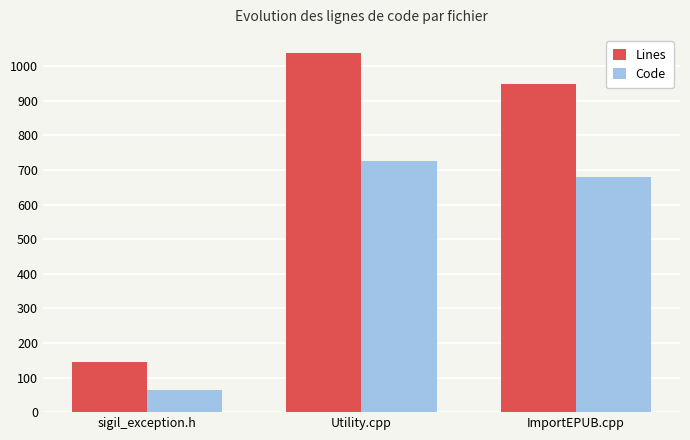

True or false: Code has a value of 726 at Utility.cpp.

True